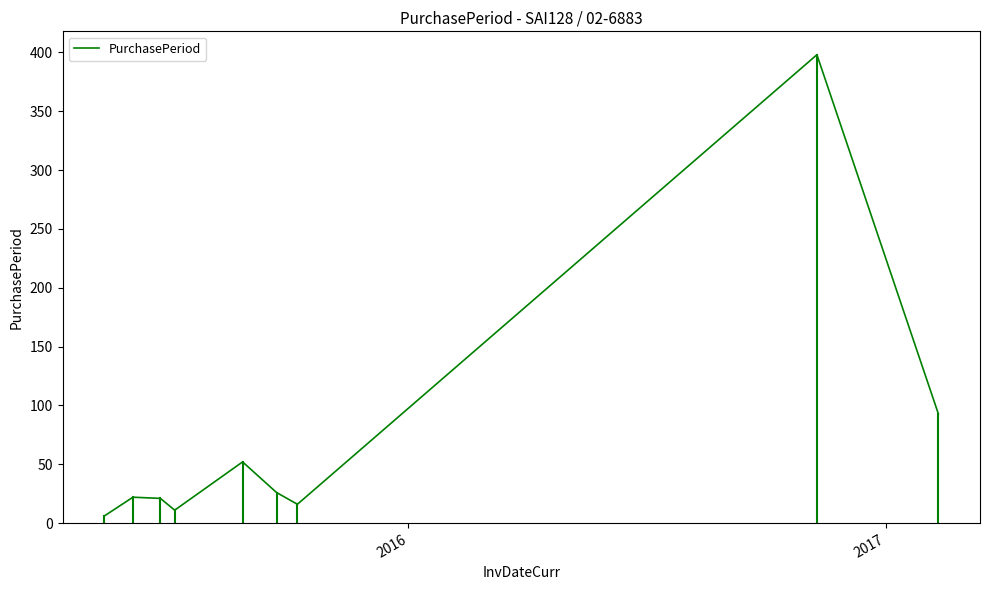

Reading right to left, extract all data points from this chart.

93	398	16	26	52	11	21	22	6